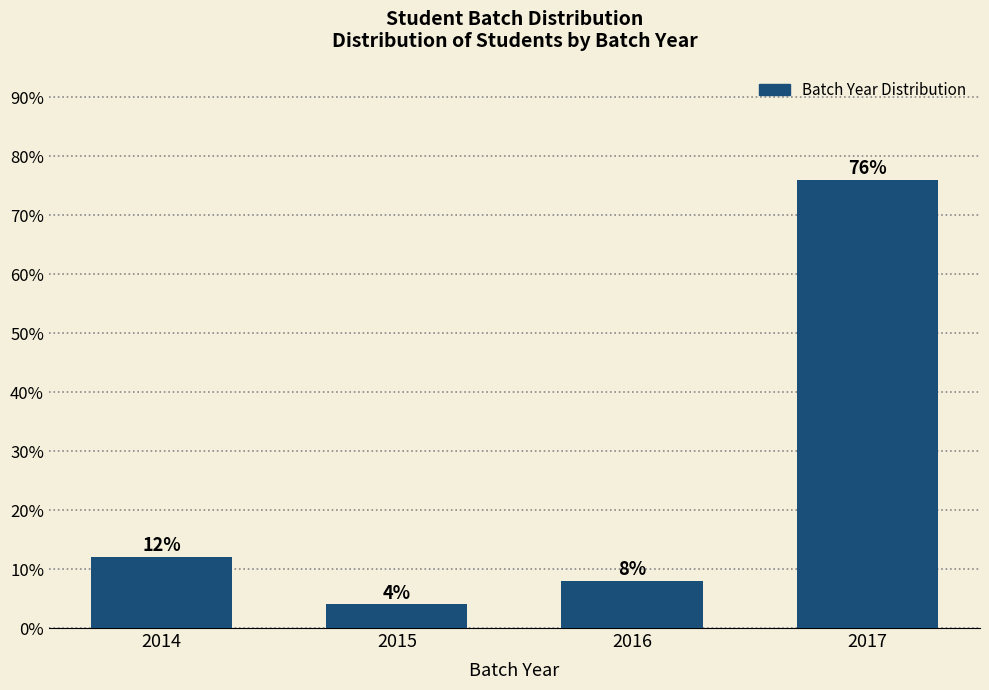

Reading left to right, what are all the values shown in this chart?

12	4	8	76